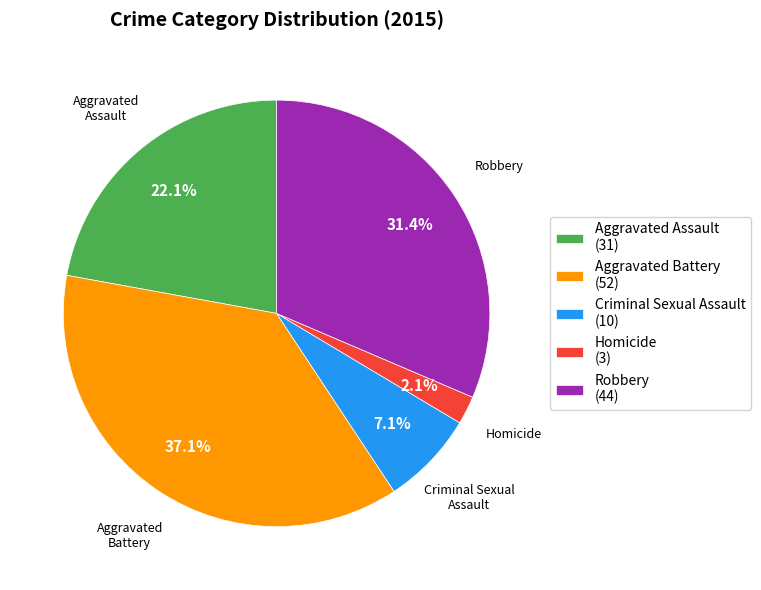

How much of the chart is everything except Aggravated Assault?

77.9%